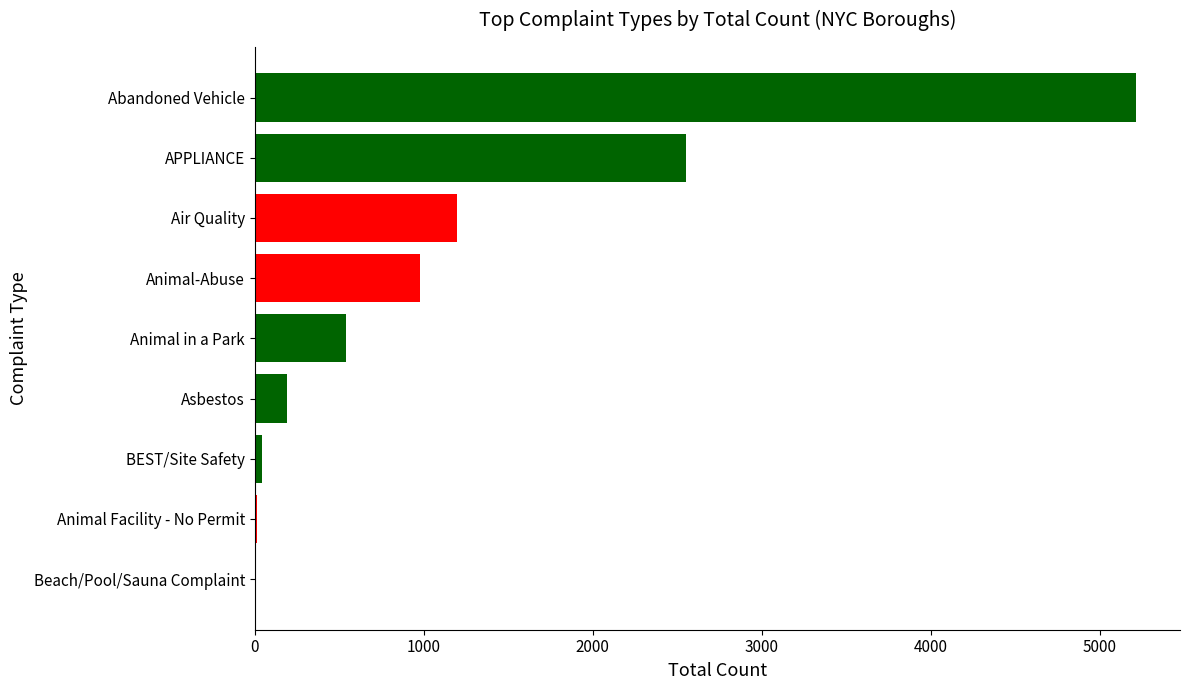

What is the change in value from Air Quality to APPLIANCE?

+1356